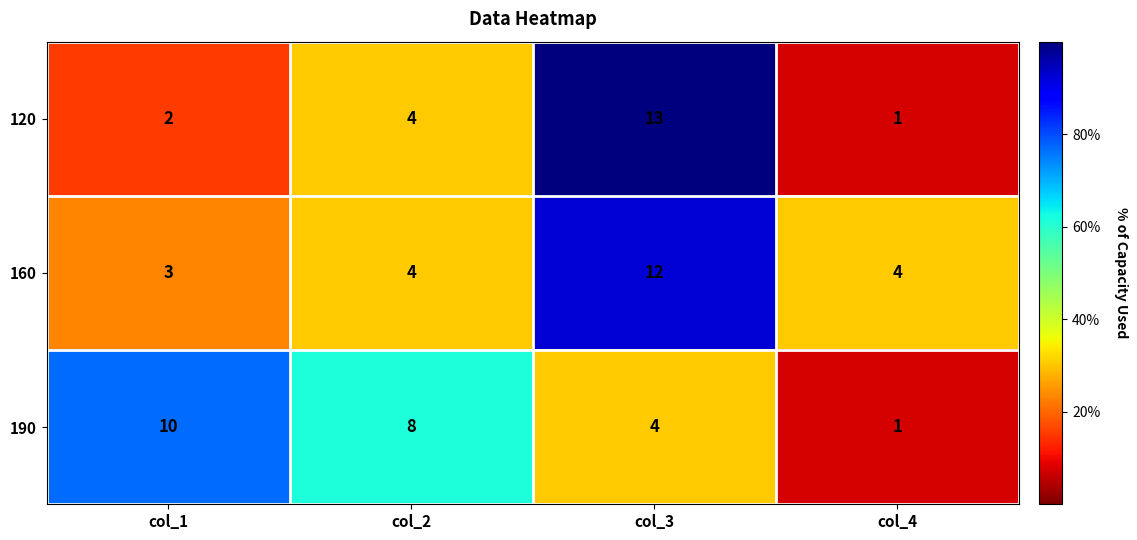

Reading right to left, list all the values displayed in this chart.

120: col_4=1	col_3=13	col_2=4	col_1=2
160: col_4=4	col_3=12	col_2=4	col_1=3
190: col_4=1	col_3=4	col_2=8	col_1=10